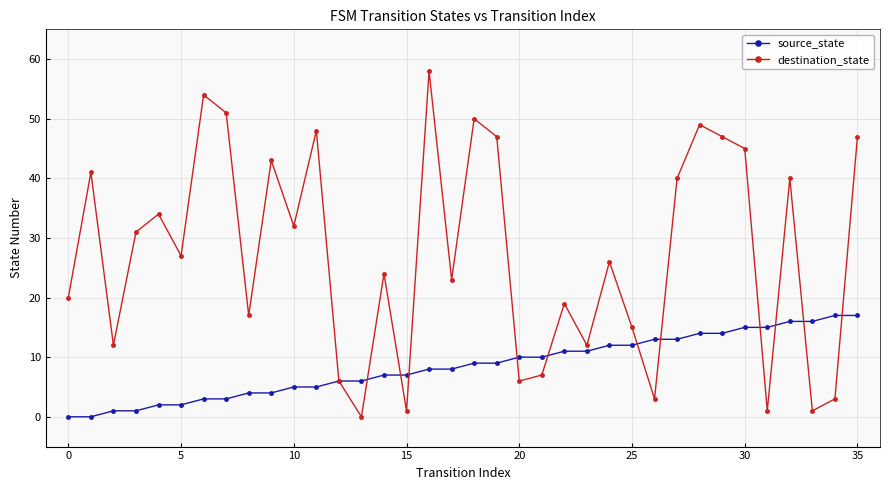

Which series ends up on top after the final intersection of destination_state and source_state?

destination_state